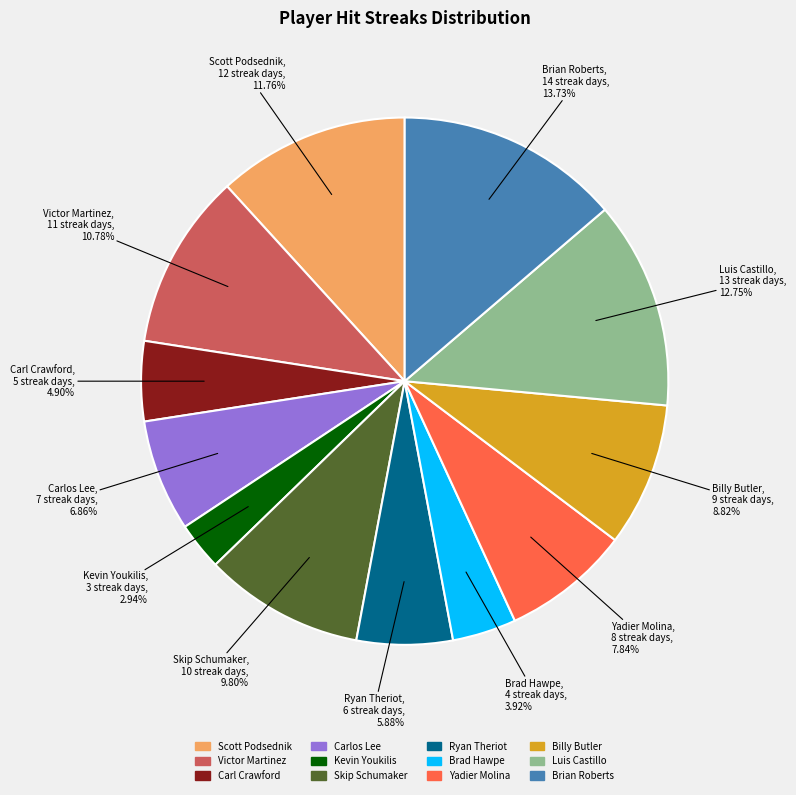

To the nearest percent, what percentage of the pie is Yadier Molina?

8%